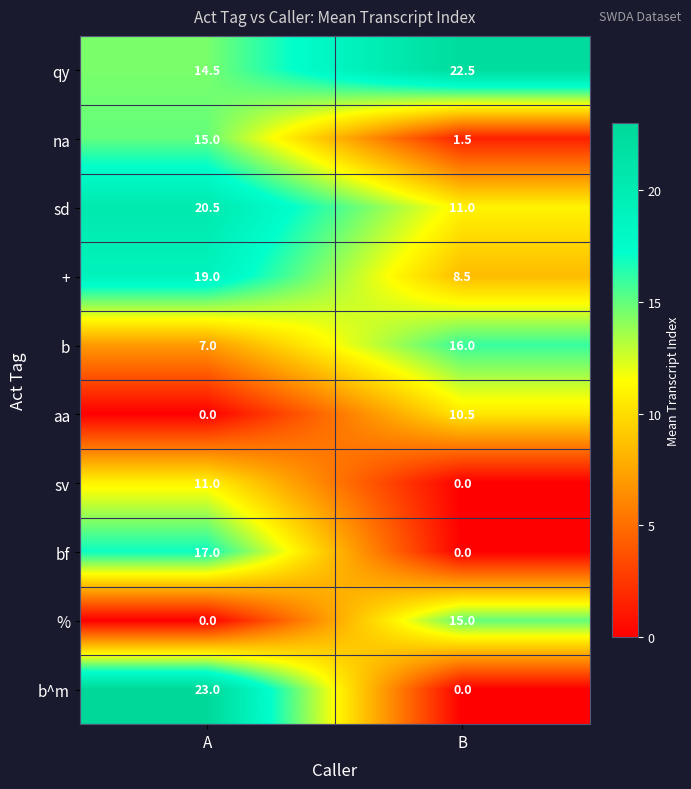

Which series has the largest total across all categories?

qy